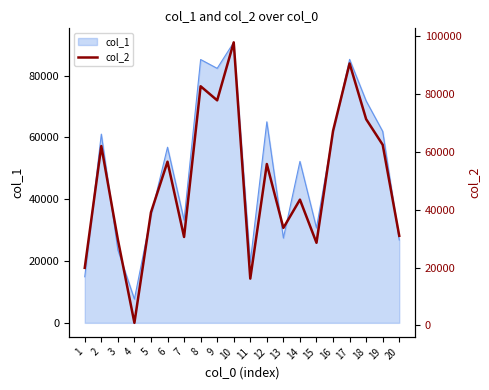

Does the chart display data point markers on the line(s)?

No